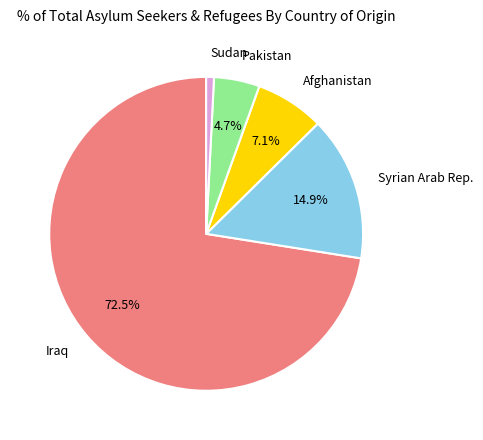

Does any single category account for the majority?

Yes